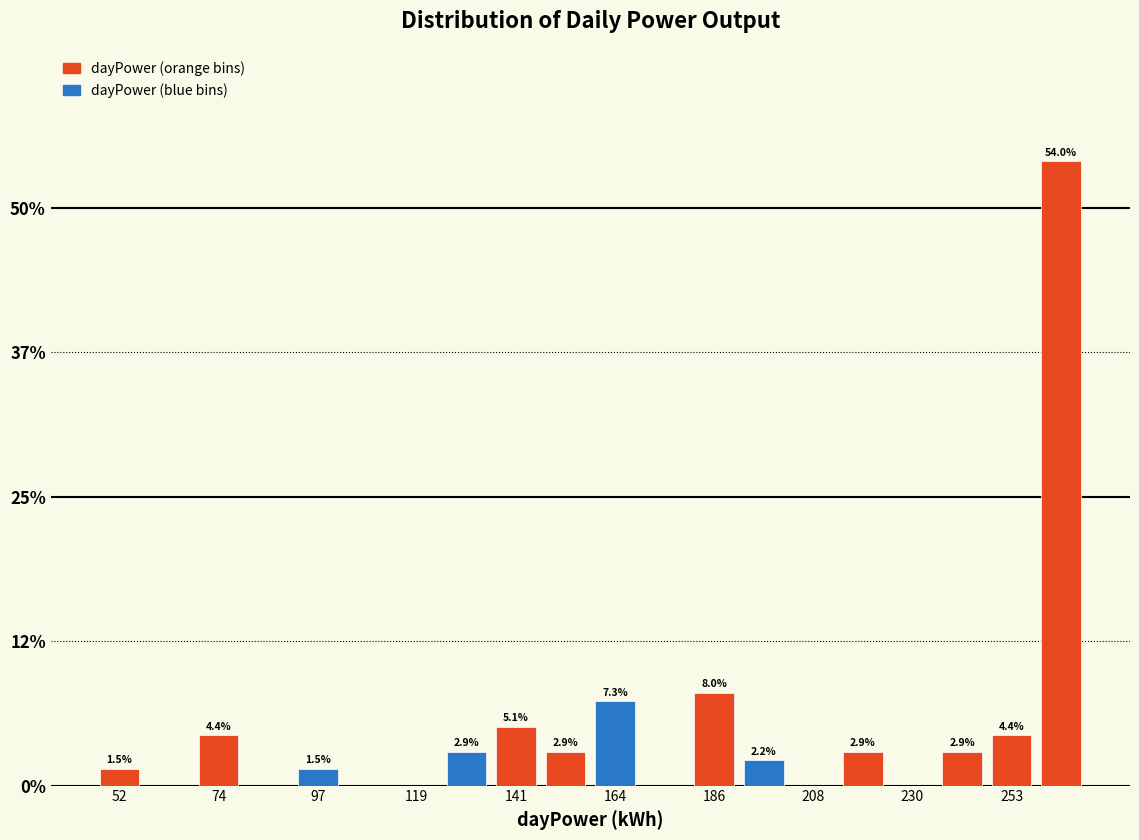

Around what value on the x-axis is the tallest bar? Give the approximate position of its centre, as read against the axis.

265